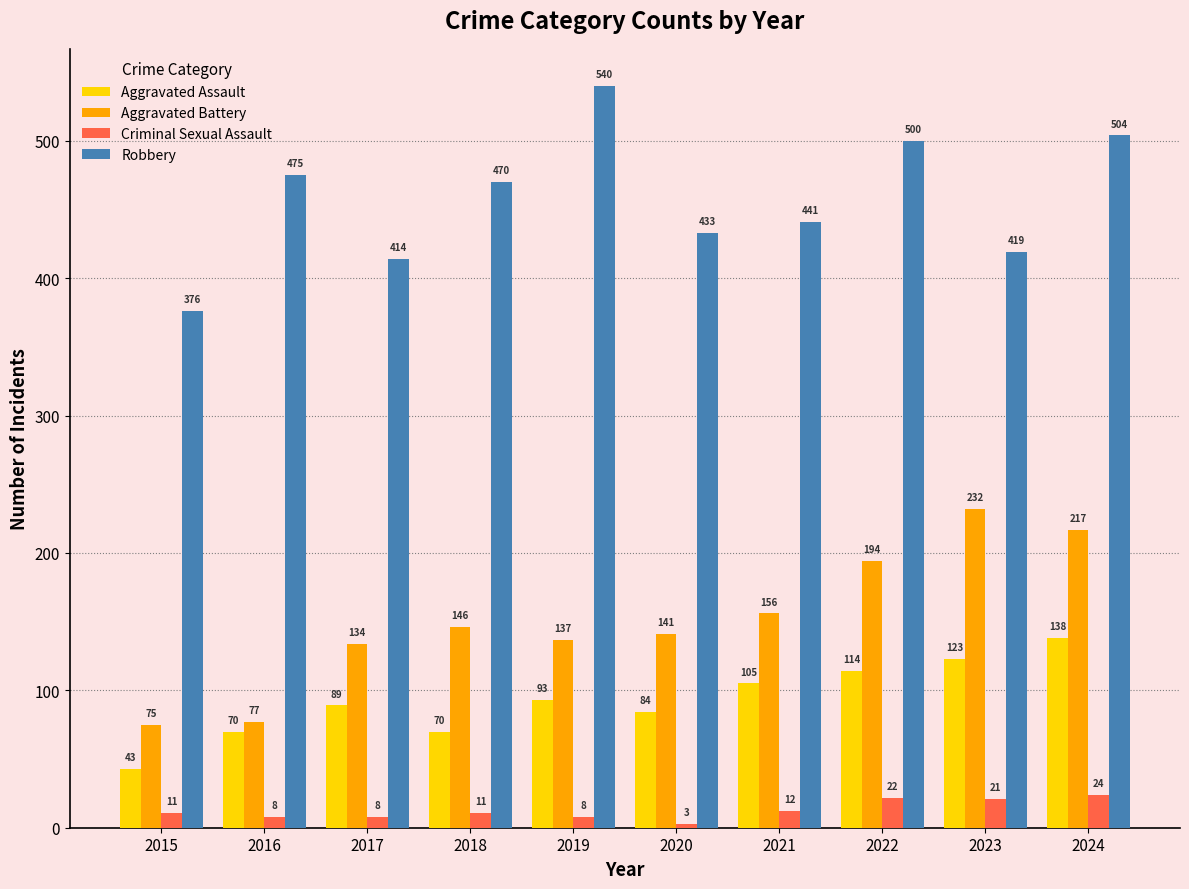

What is the minimum value shown in the chart?

3